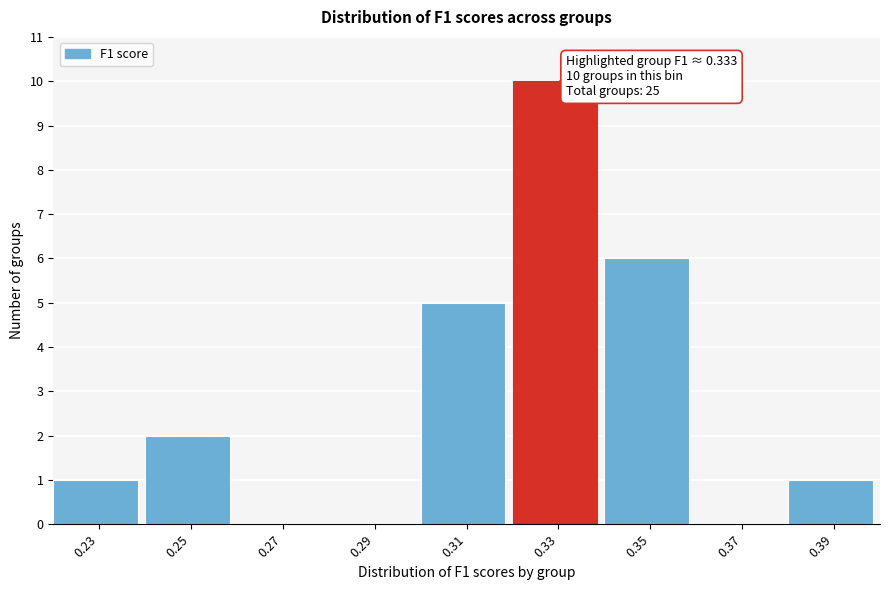

Which range on the x-axis has the tallest bar?

0.32 to 0.34